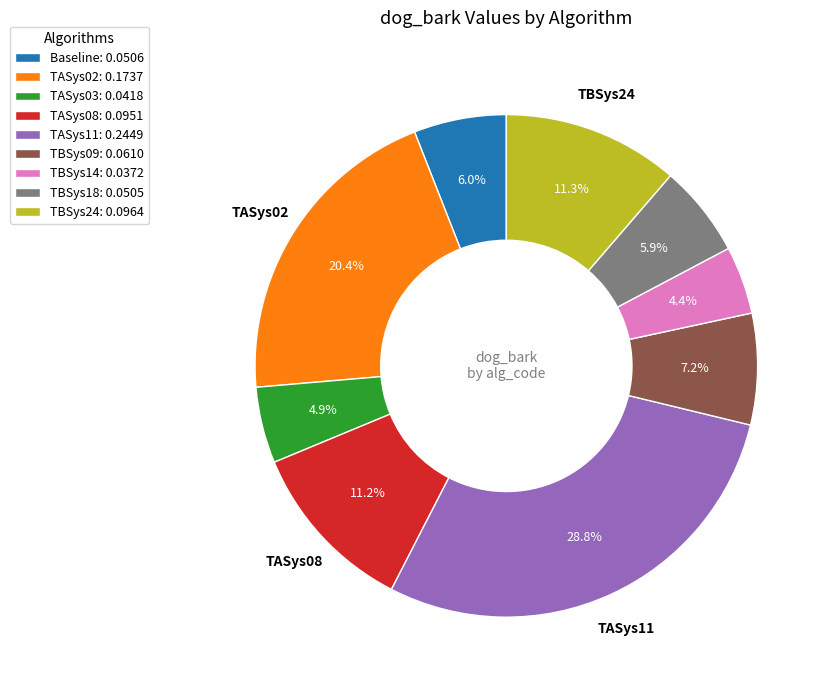

Which has a higher value, TASys03 or TBSys18?

TBSys18